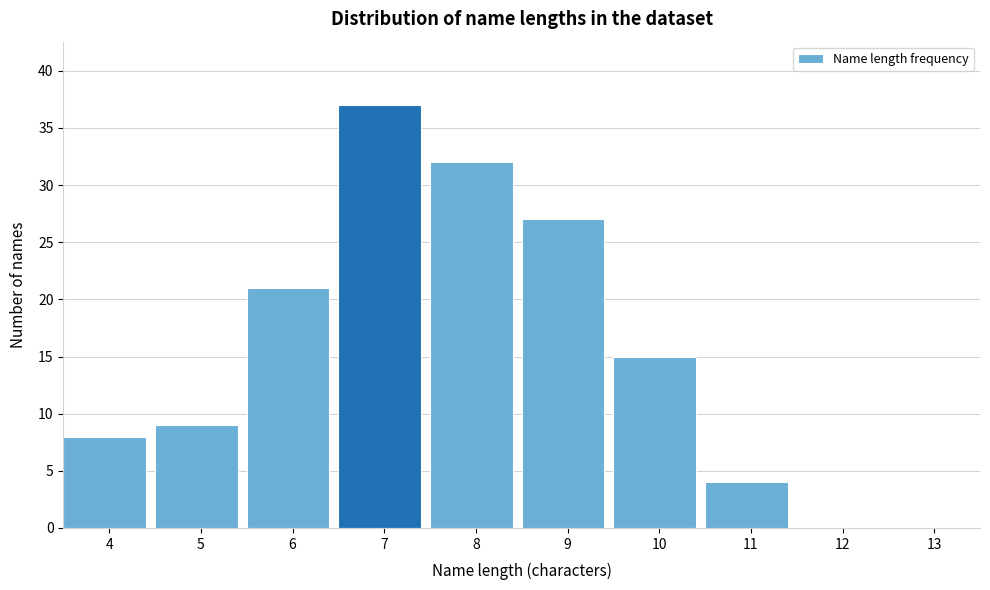

Reading right to left, list all the values displayed in this chart.

13=0	12=0	11=4	10=15	9=27	8=32	7=37	6=21	5=9	4=8